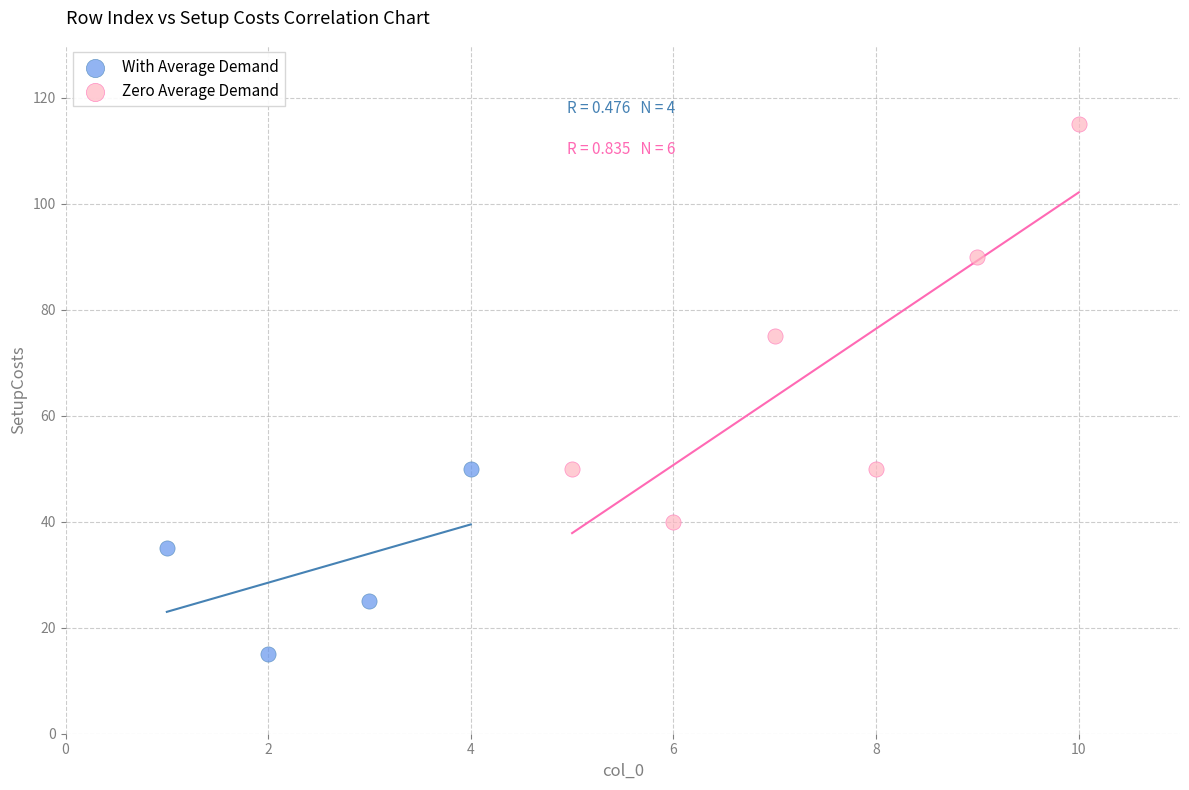

Which series contains the highest Y value?

Zero Average Demand